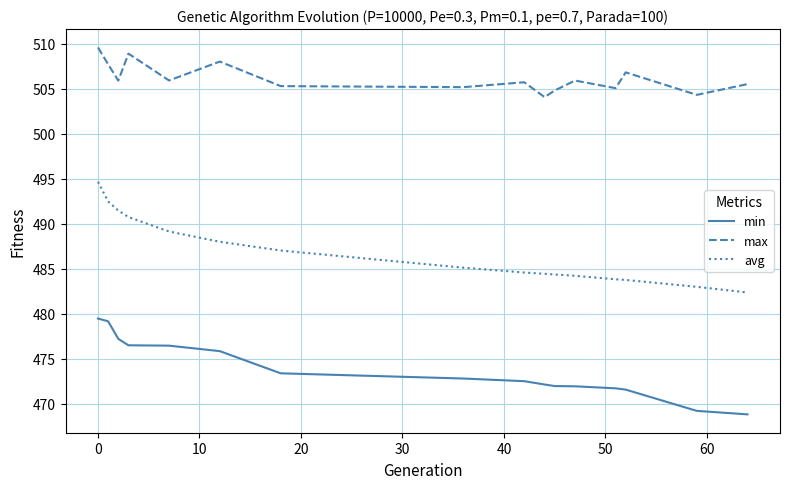

What is the lowest value of the max series?

504.1